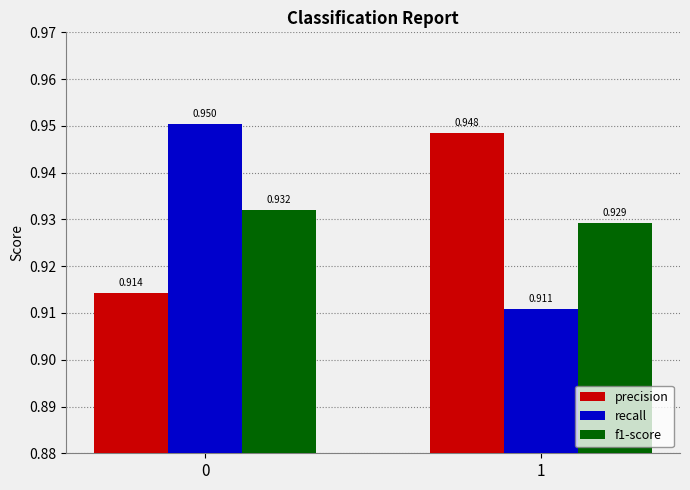

Which series has the largest total across all categories?

precision